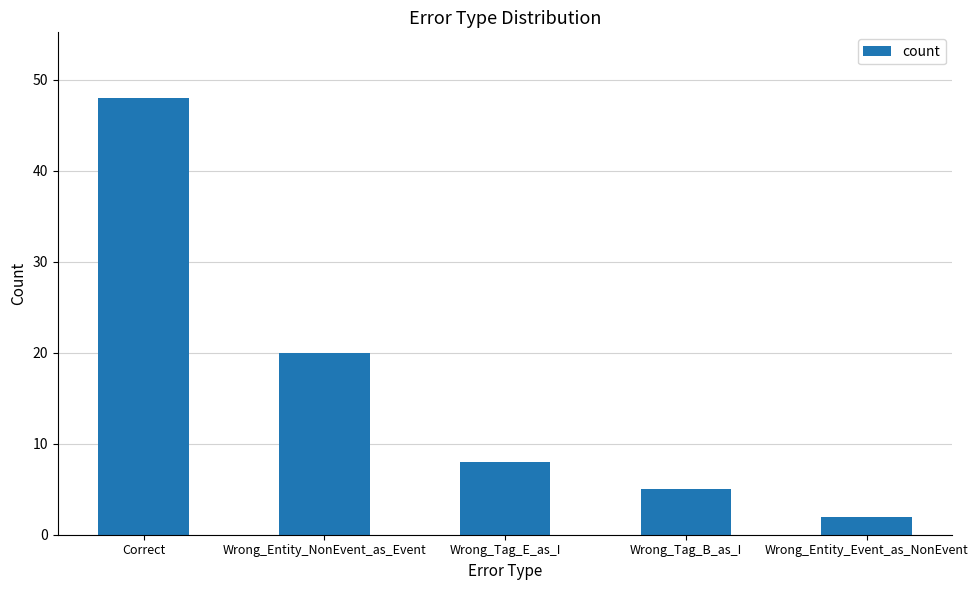

What position from the left is Wrong_Entity_Event_as_NonEvent?

5